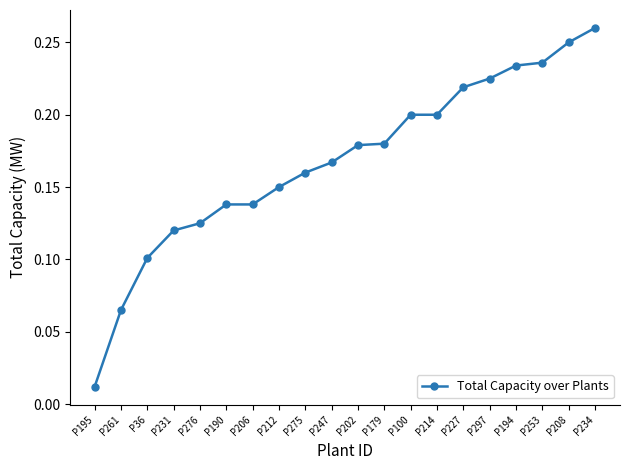

Which label corresponds to the largest value in the chart?

P234